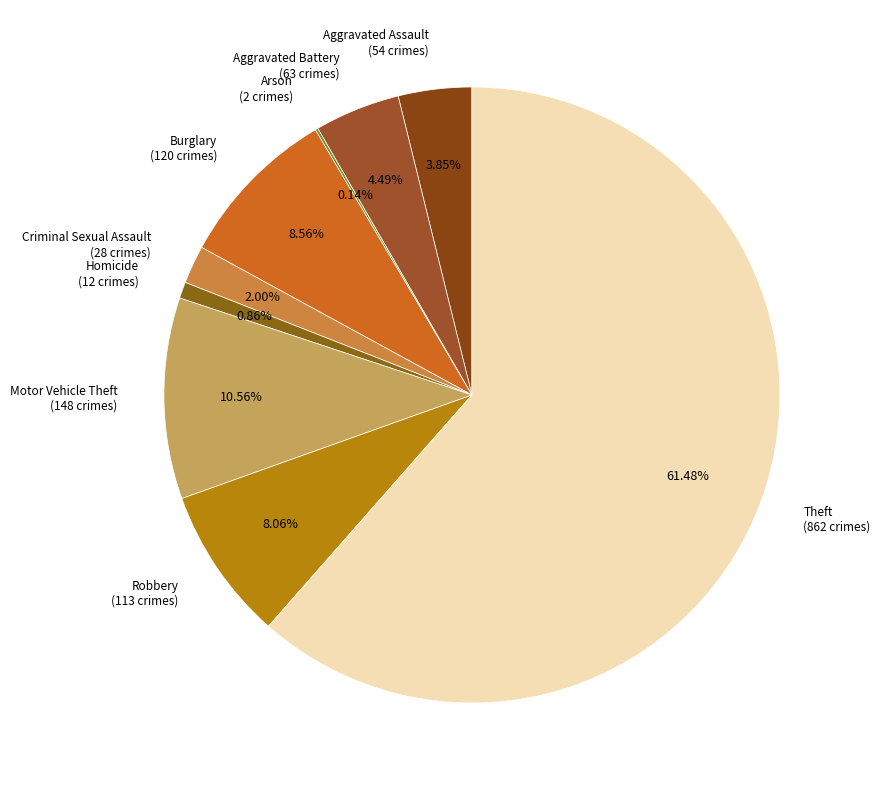

How much of the chart is everything except Robbery?

91.9%